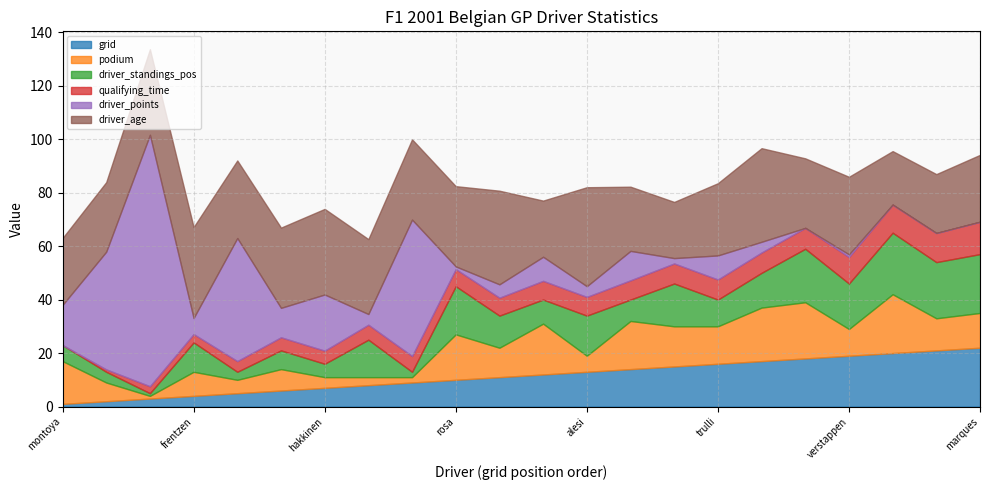

What is the lowest value of the driver_standings_pos series?

1.0